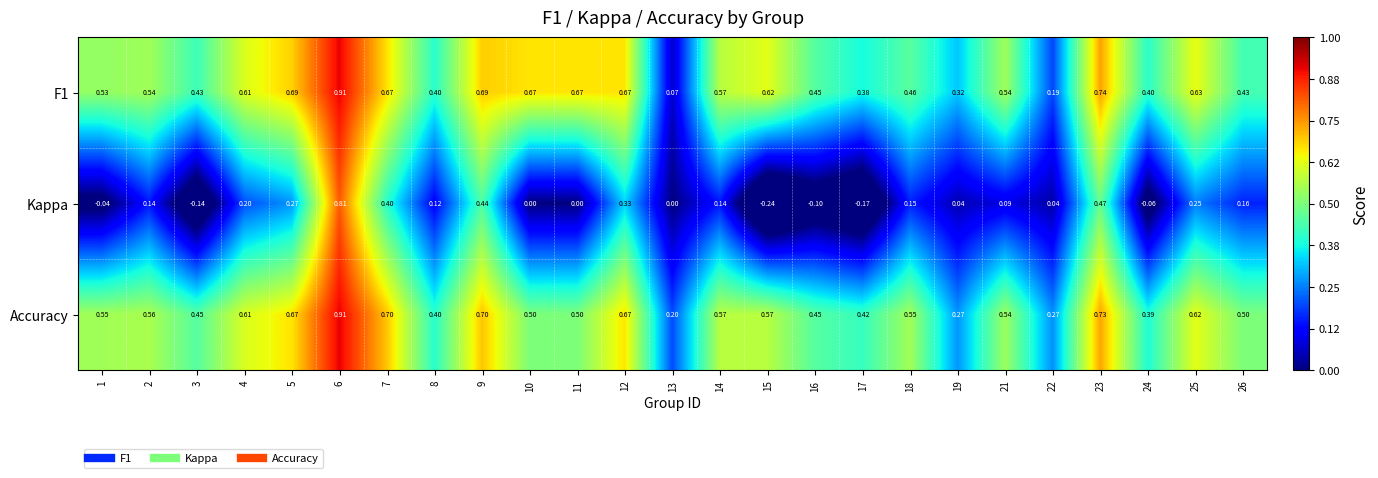

Which series has the largest total across all categories?

Accuracy